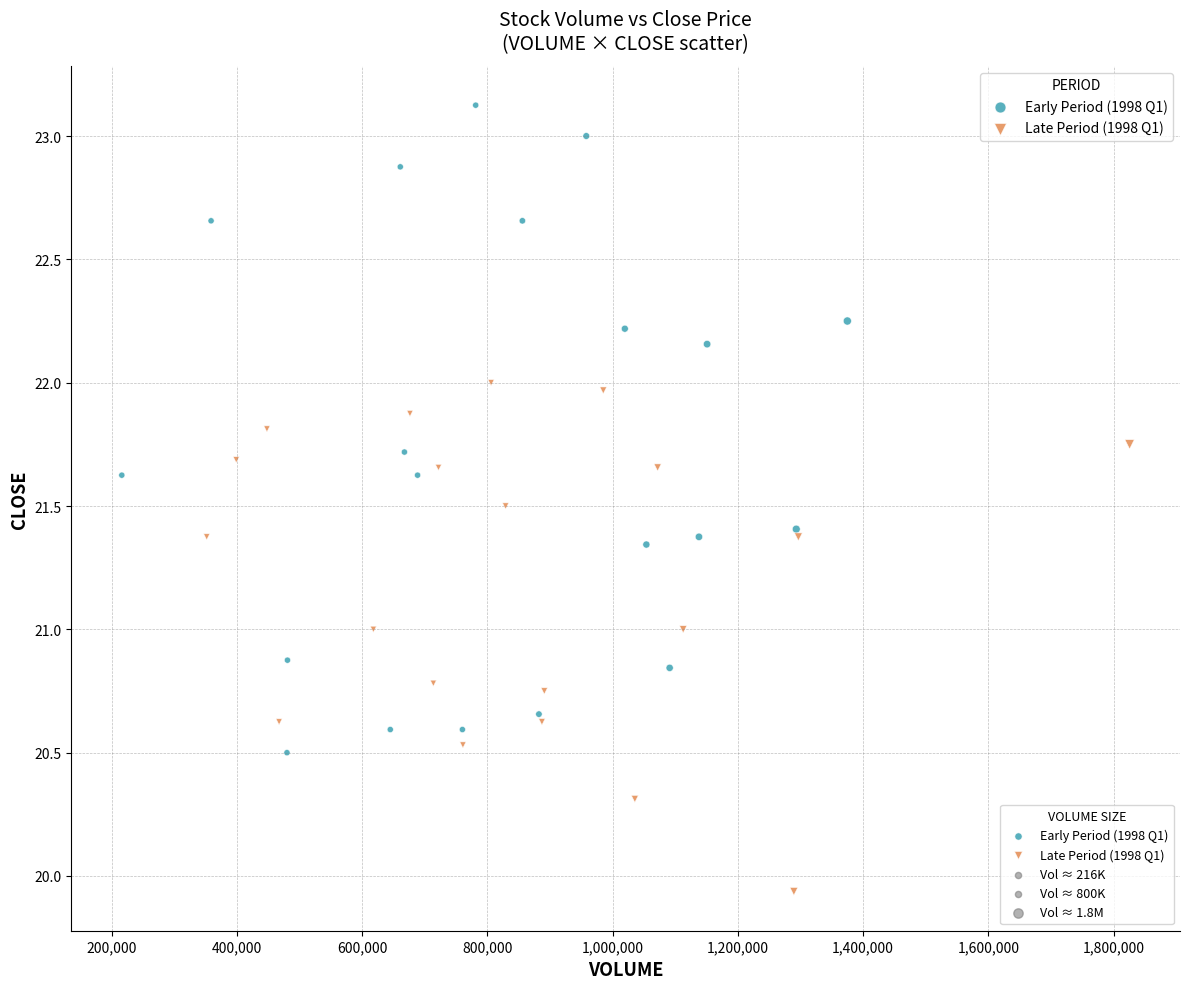

What are all the series names shown in the legend?

Early Period (1998 Q1), Late Period (1998 Q1)